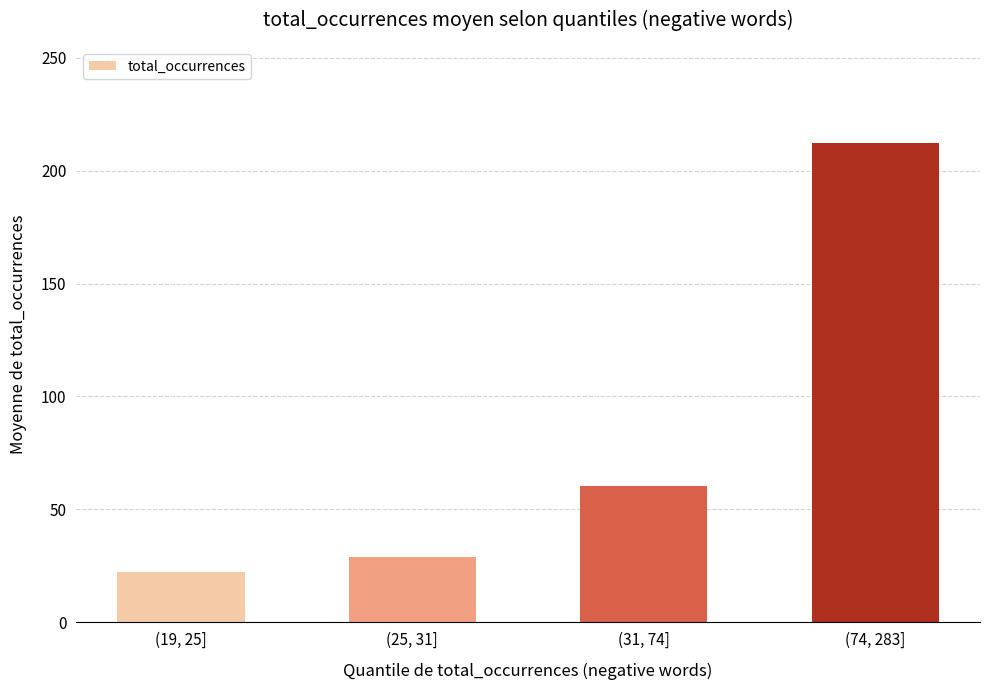

Rank the categories by value from lowest to highest.

(19, 25], (25, 31], (31, 74], (74, 283]